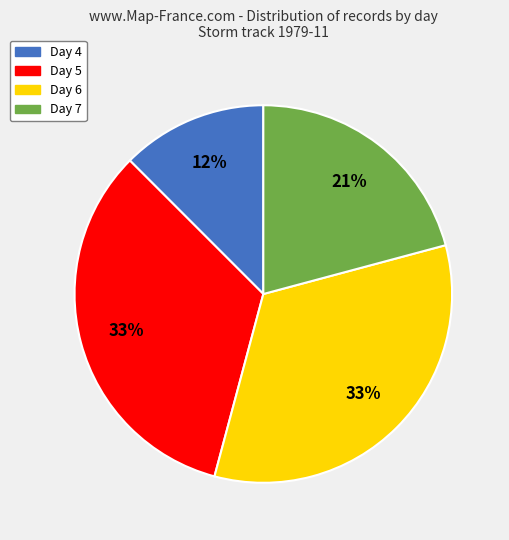

What percentage is the Day 5 slice, to the nearest percent?

33%